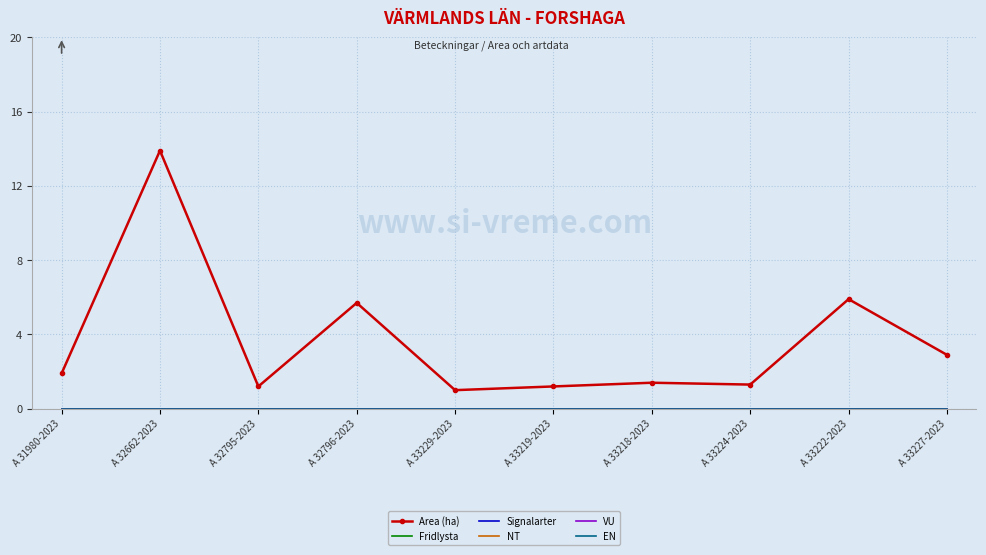

How many series are shown in this chart?

6